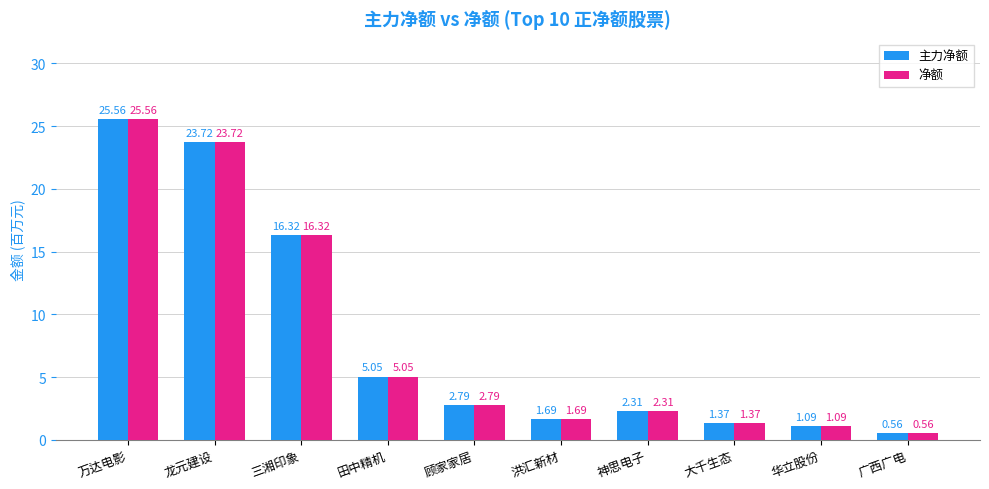

What is the difference between the maximum and second lowest values in the 主力净额 series?

24.5